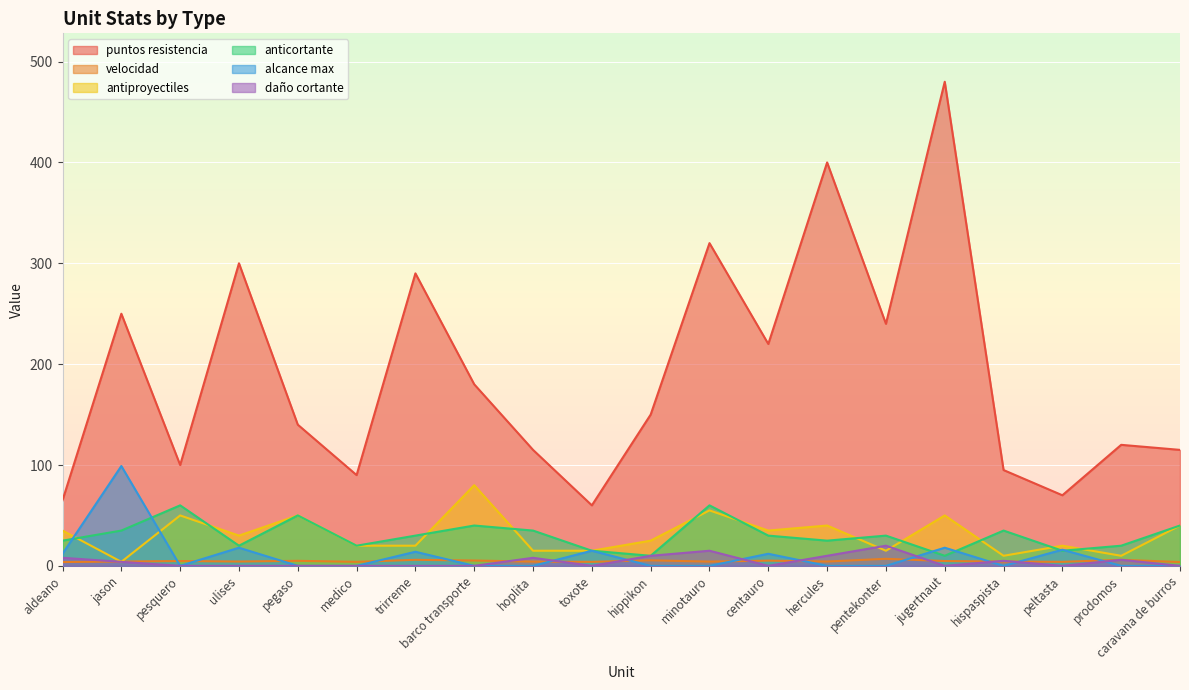

In antiproyectiles, how many points are lower than both neighbors (excluding endpoints)?

6